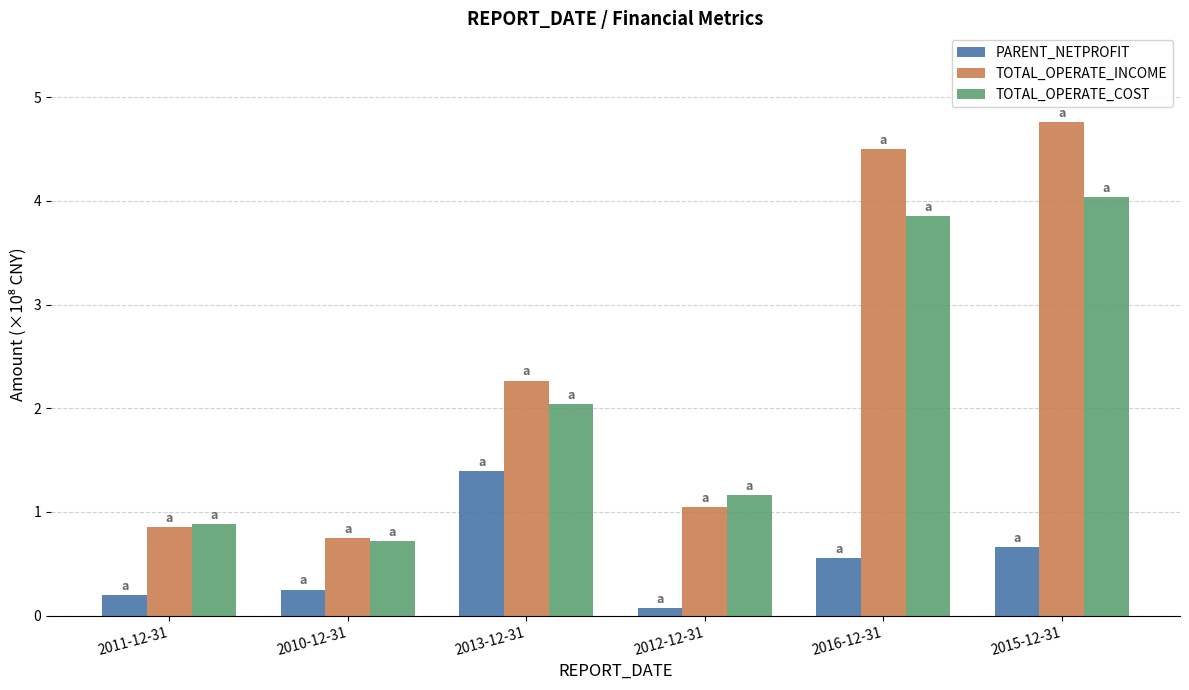

What is the highest value of the TOTAL_OPERATE_COST series?

4.0